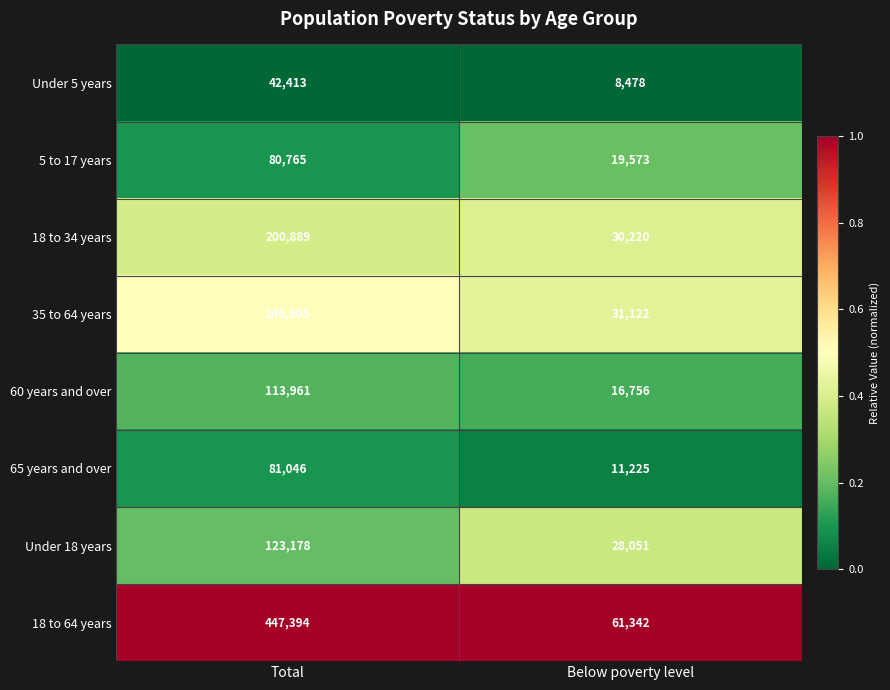

The Under 5 years series shows 42413 at Total. True or false?

True